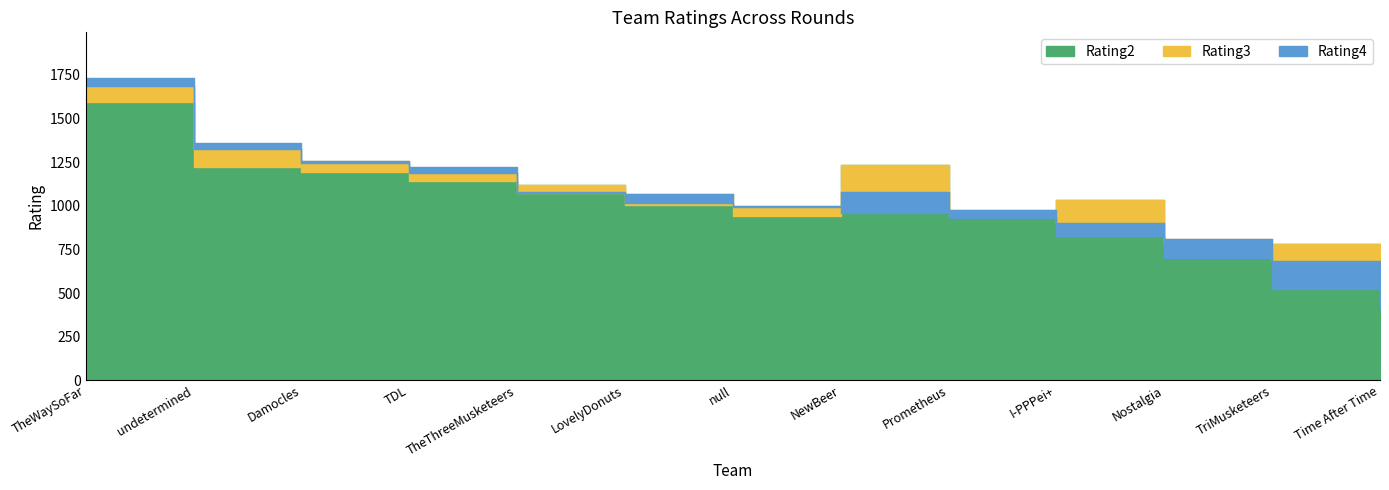

The value of Rating3 at Nostalgia is 441. True or false?

False